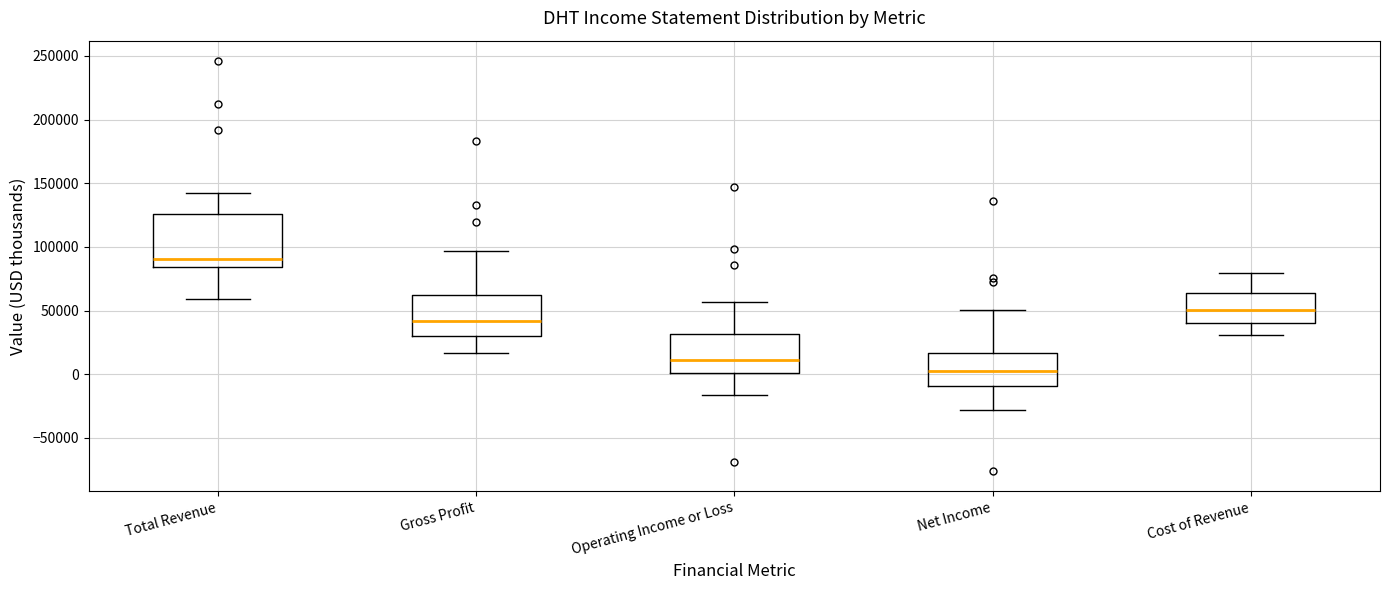

Which box's median line is the lowest?

Net Income